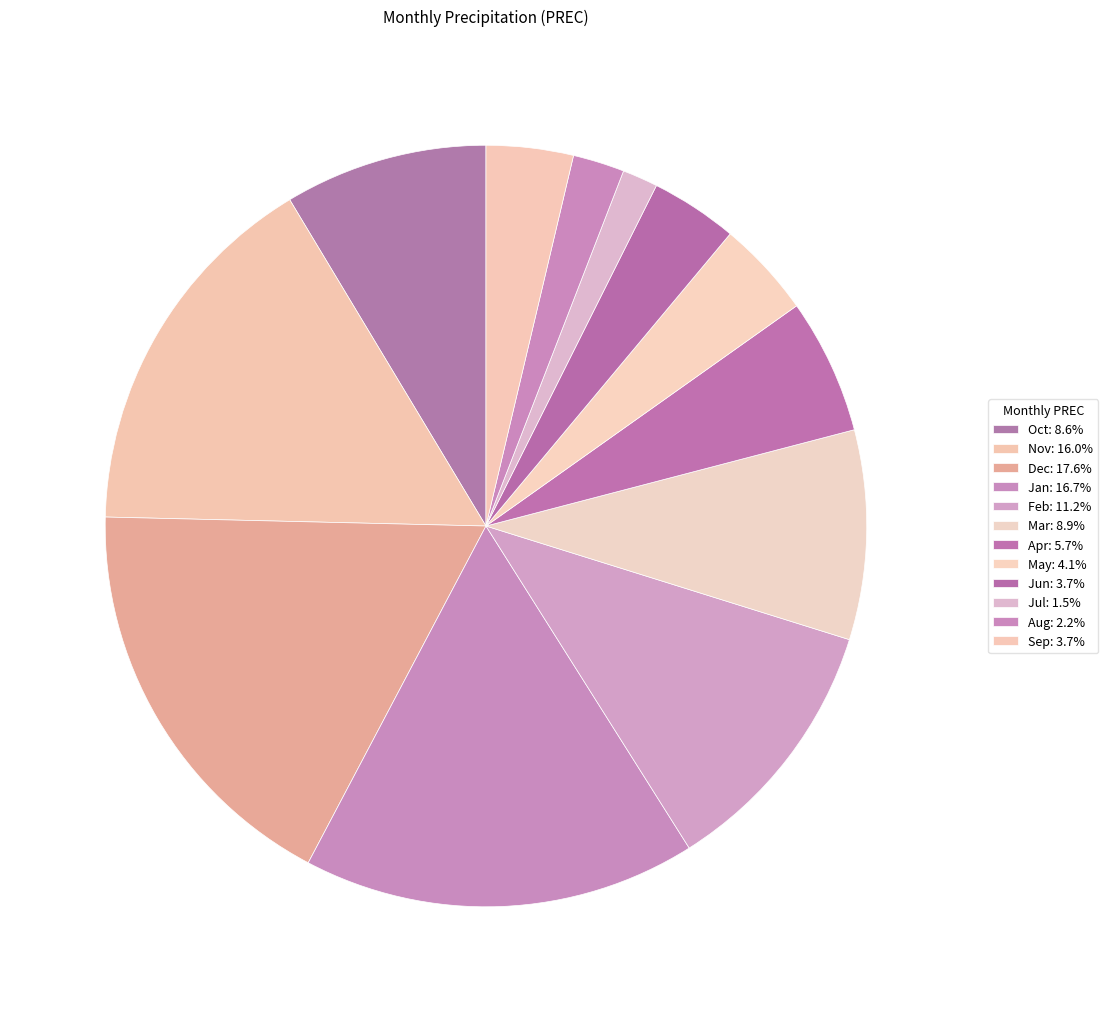

Is it true that Dec is 18% of the pie?

True